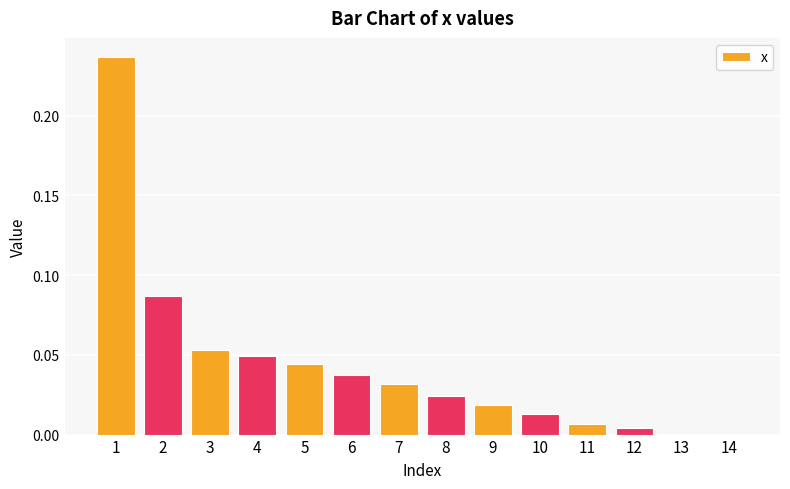

The value at 6 is 0.0. True or false?

True